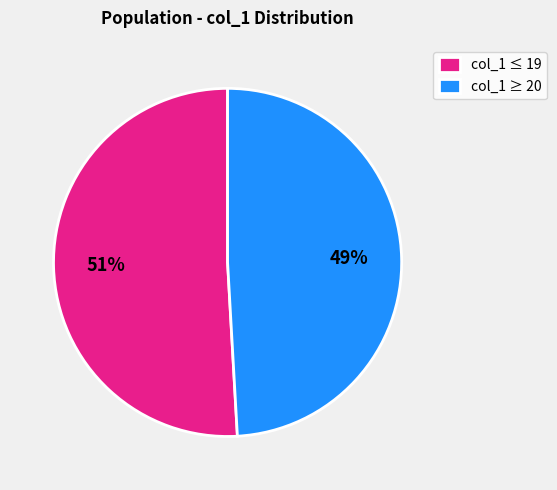

What is the ratio of the value at col_1 ≤ 19 to the value at col_1 ≥ 20?

1.0